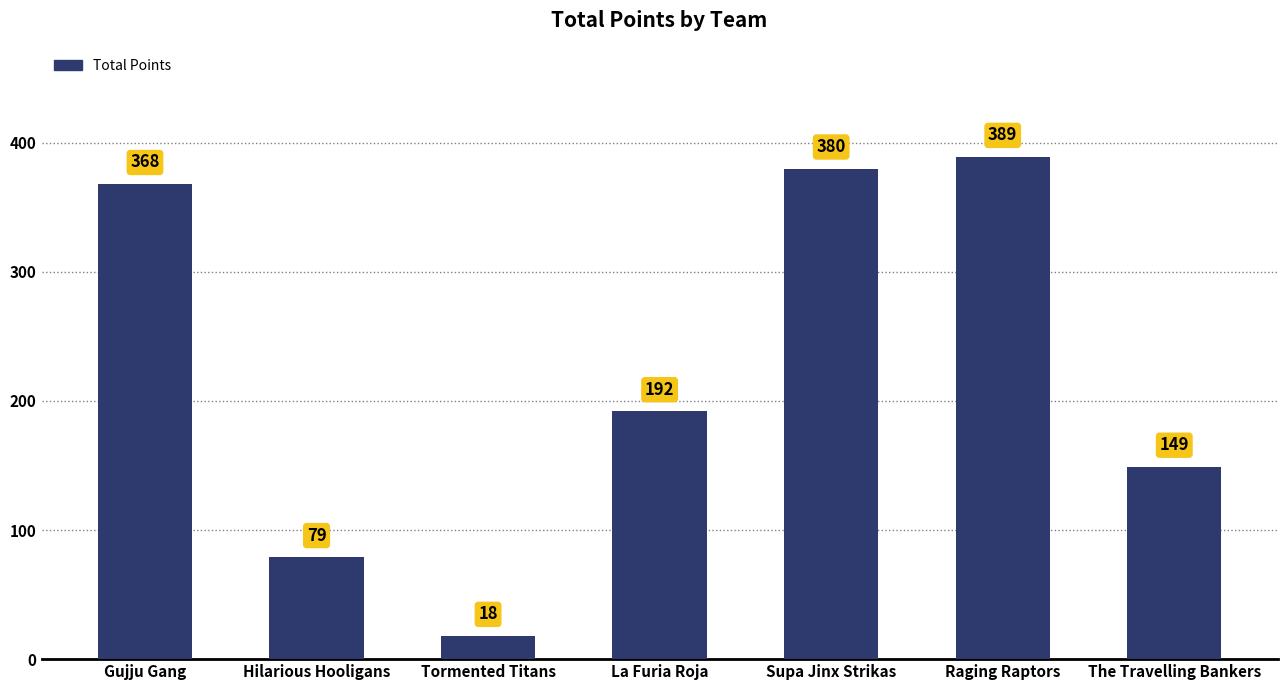

Reading left to right, what are all the values shown in this chart?

Gujju Gang=368	Hilarious Hooligans=79	Tormented Titans=18	La Furia Roja=192	Supa Jinx Strikas=380	Raging Raptors=389	The Travelling Bankers=149